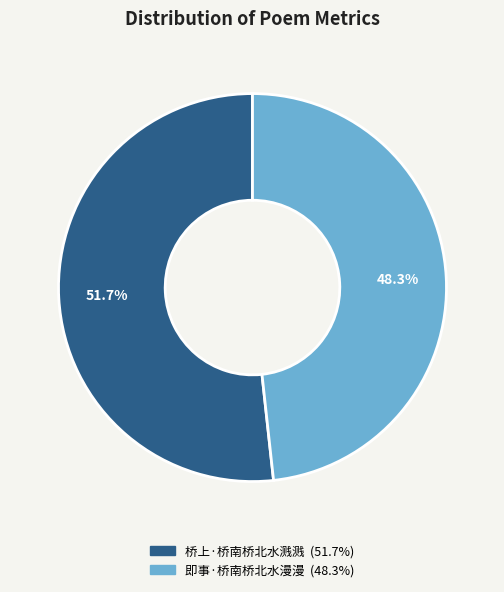

What percentage is the 即事·桥南桥北水漫漫 slice, to the nearest percent?

48%